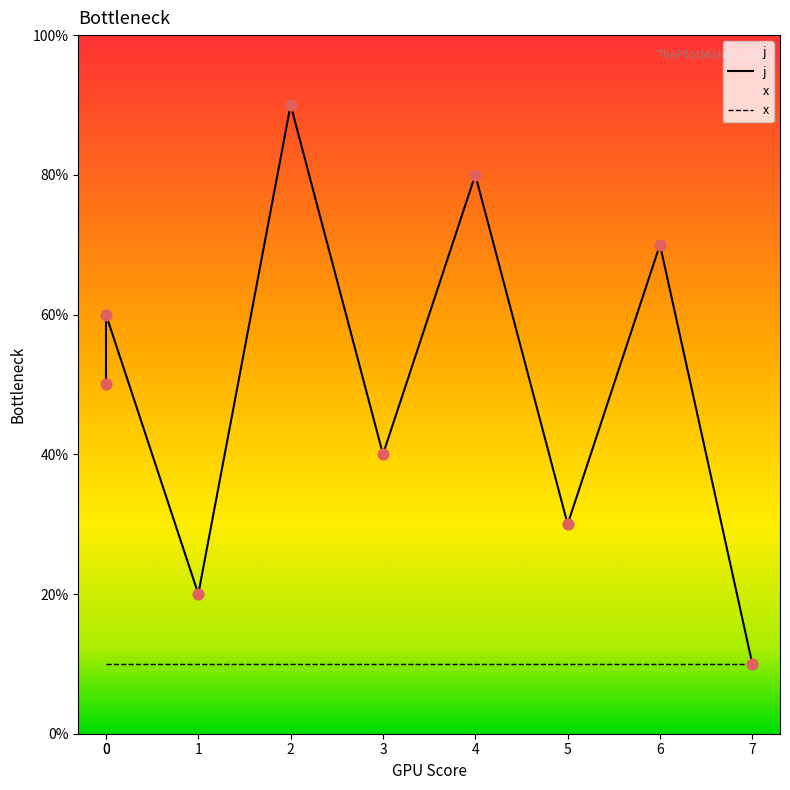

Which has a higher value, 7 or 1?

1